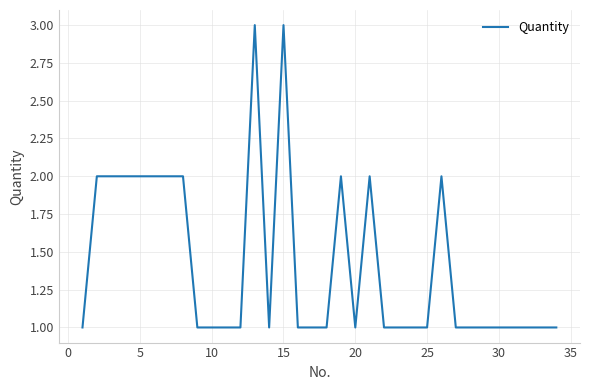

What is the greatest value displayed?

3